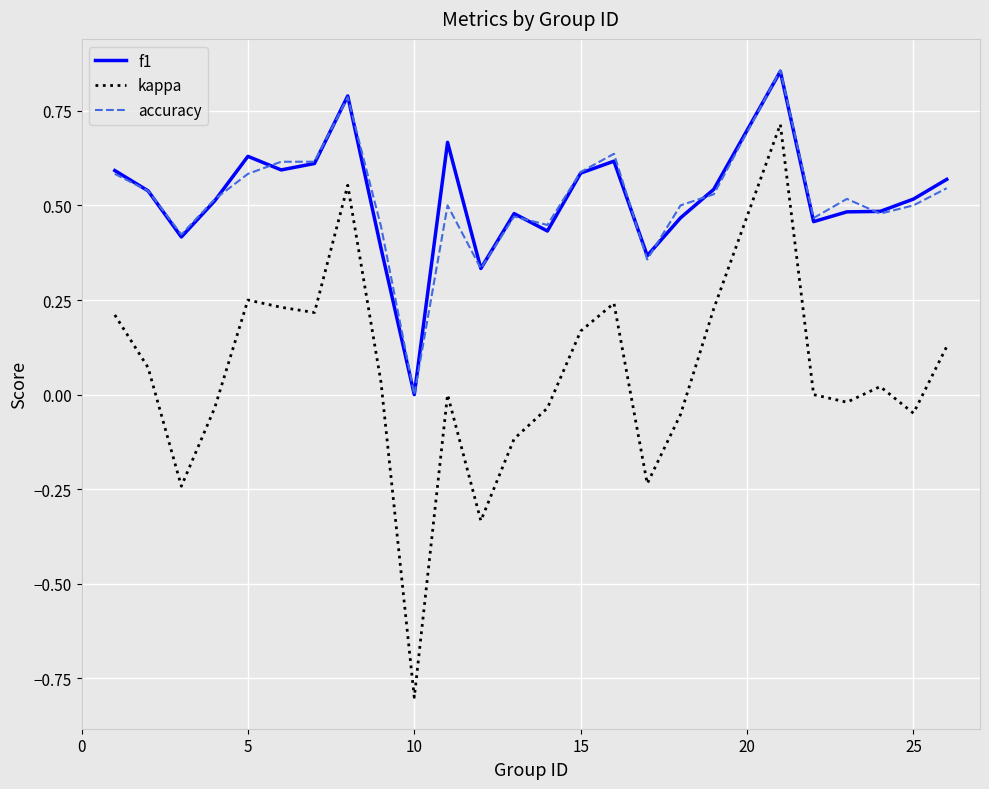

What is the minimum value shown in the chart?

-0.8